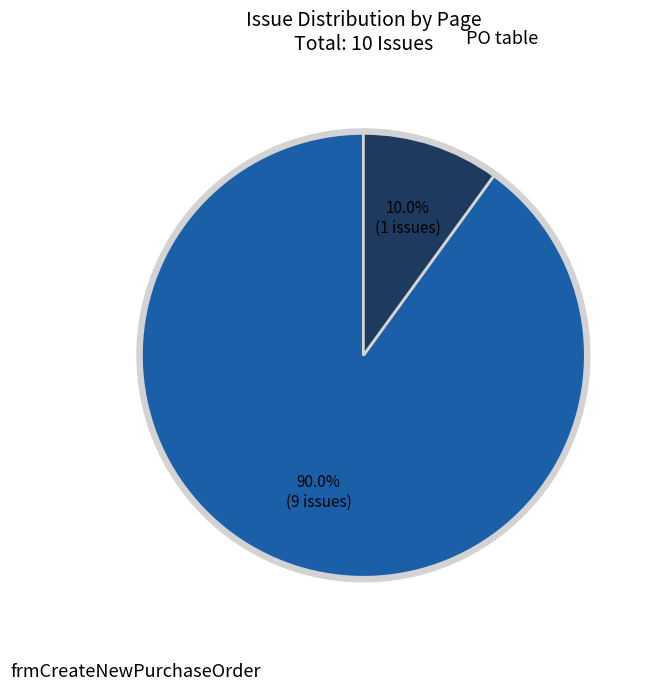

Do PO table and frmCreateNewPurchaseOrder together represent more than half of the pie?

Yes